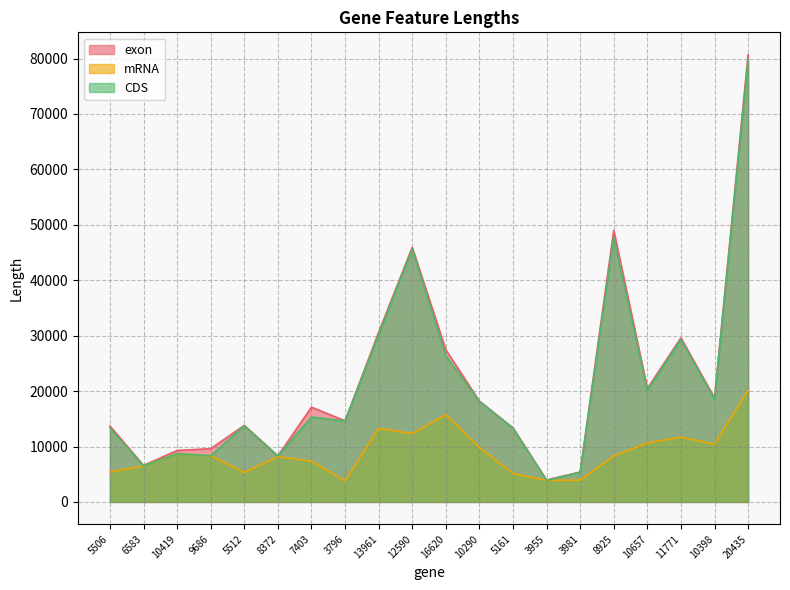

True or false: mRNA and exon intersect in this chart.

False